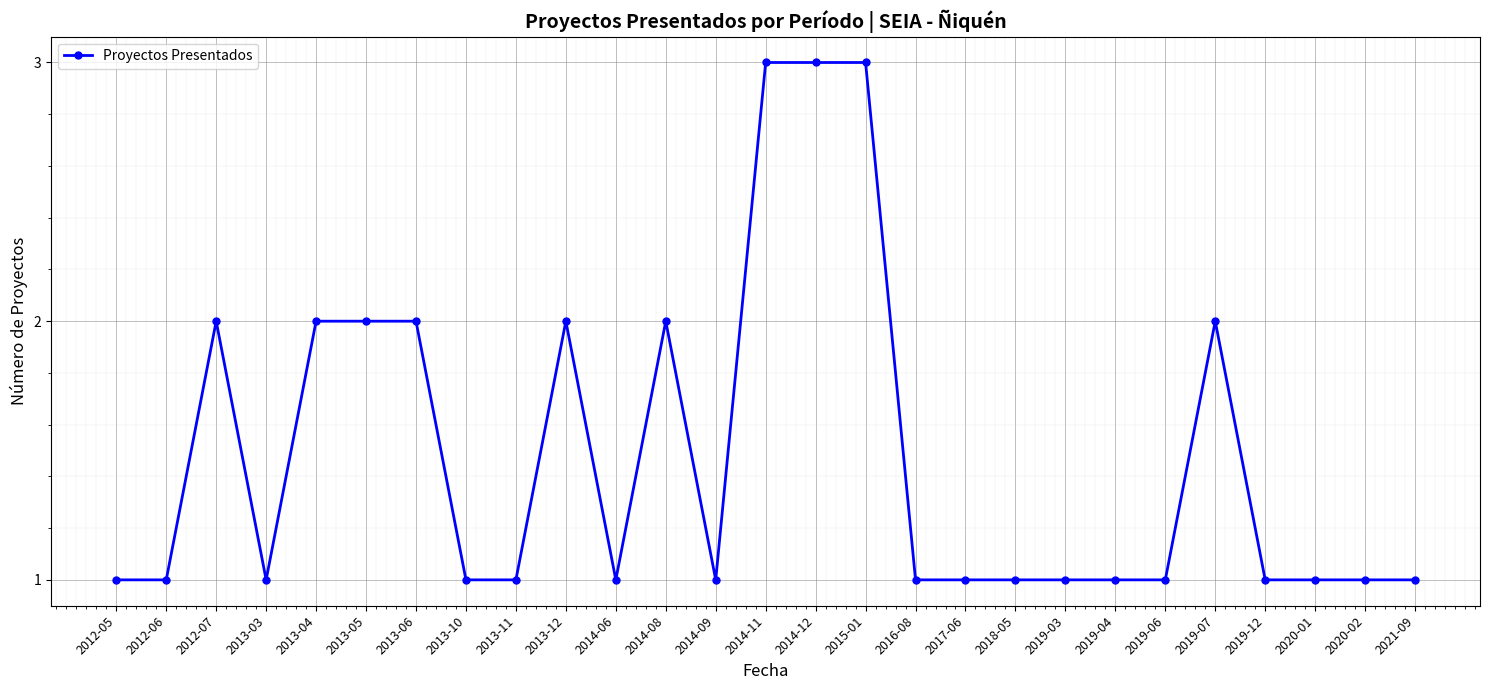

The chart shows a value of 1 at 2019-06. True or false?

True